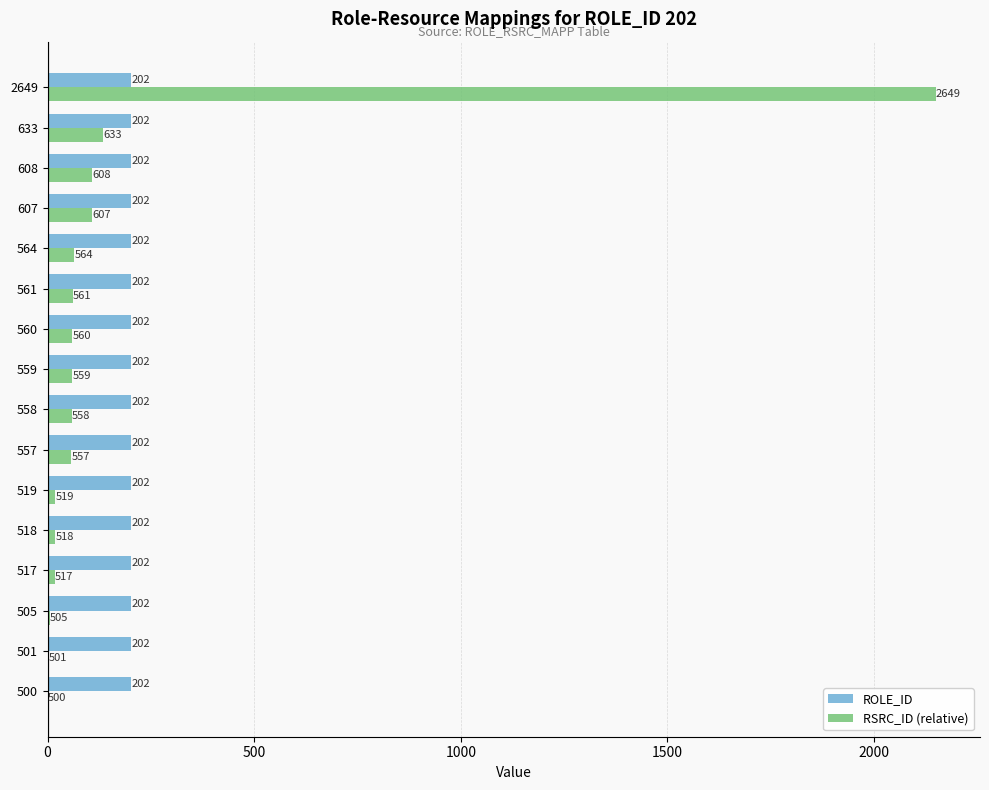

The value of RSRC_ID (relative) at 558 is 58. True or false?

True